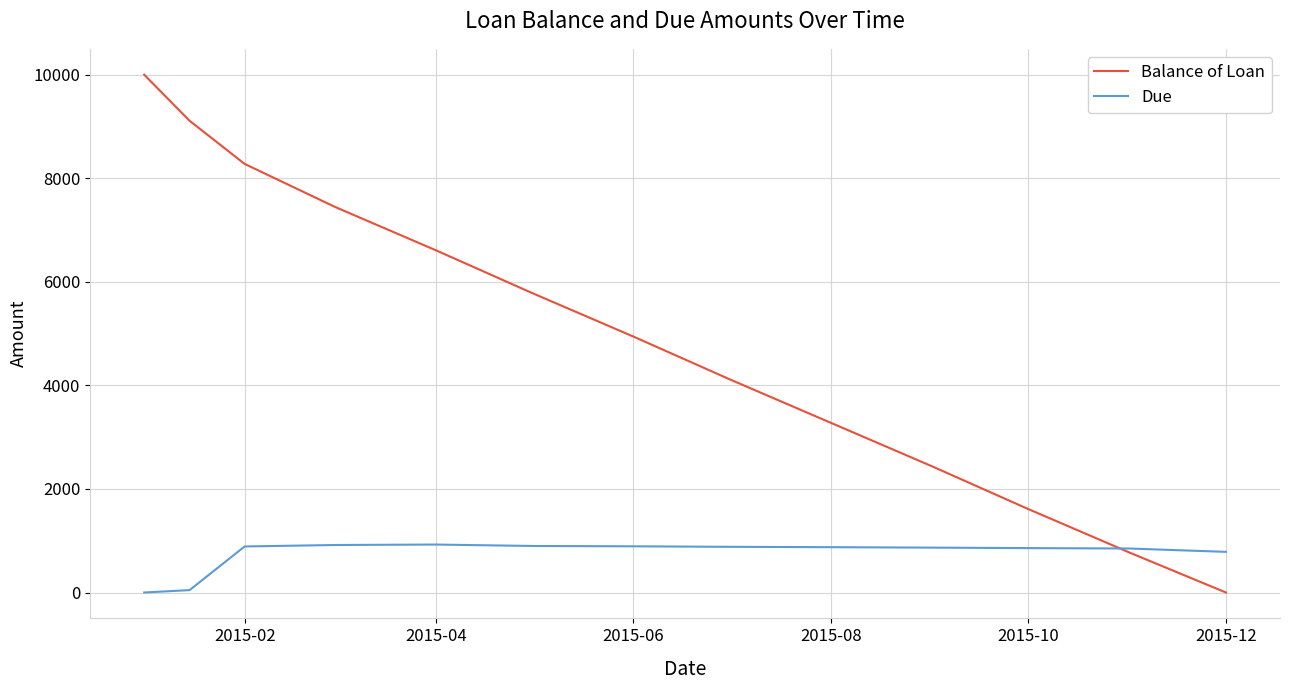

List the series in order of their peak value, lowest first.

Due, Balance of Loan